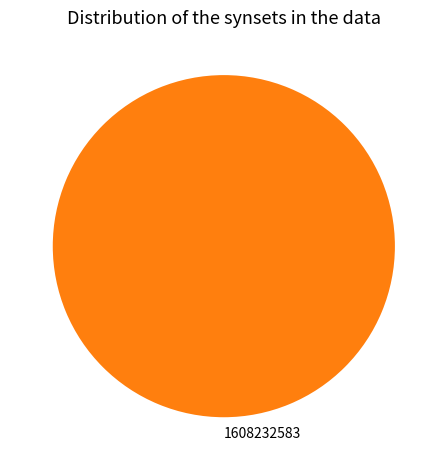

How many slices are in this pie chart?

1